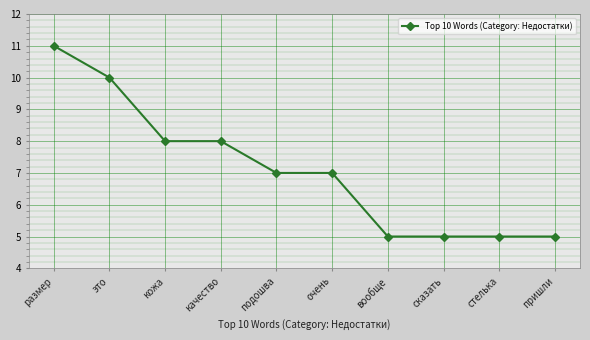

Is it true that the value at сказать is 9?

False